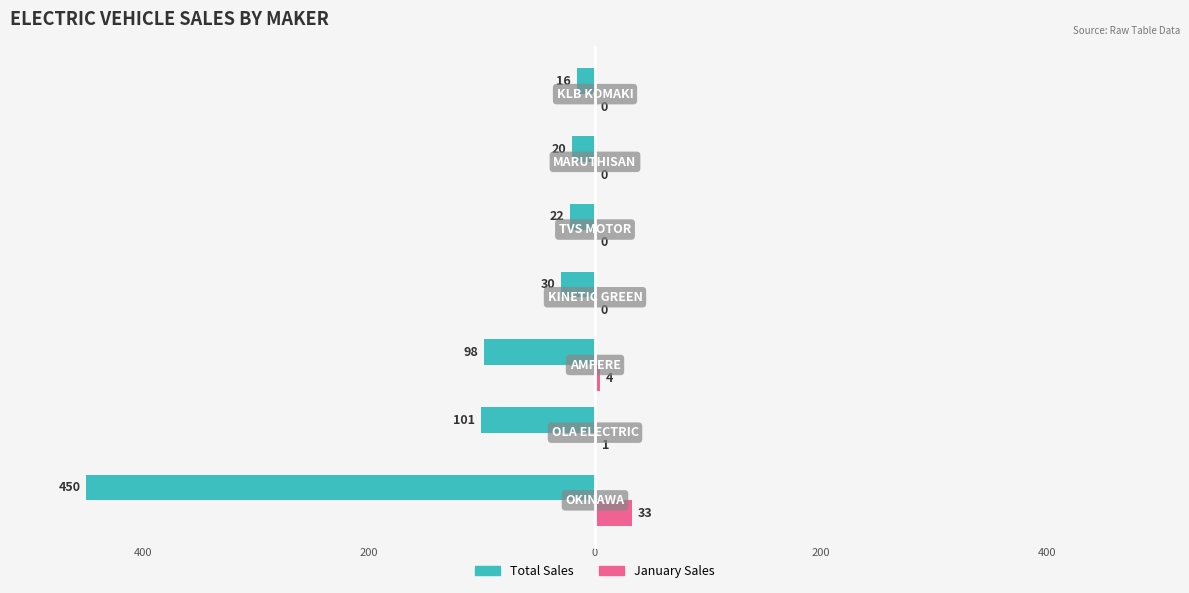

What is the value of the January Sales bar at the 1st from the left?

33